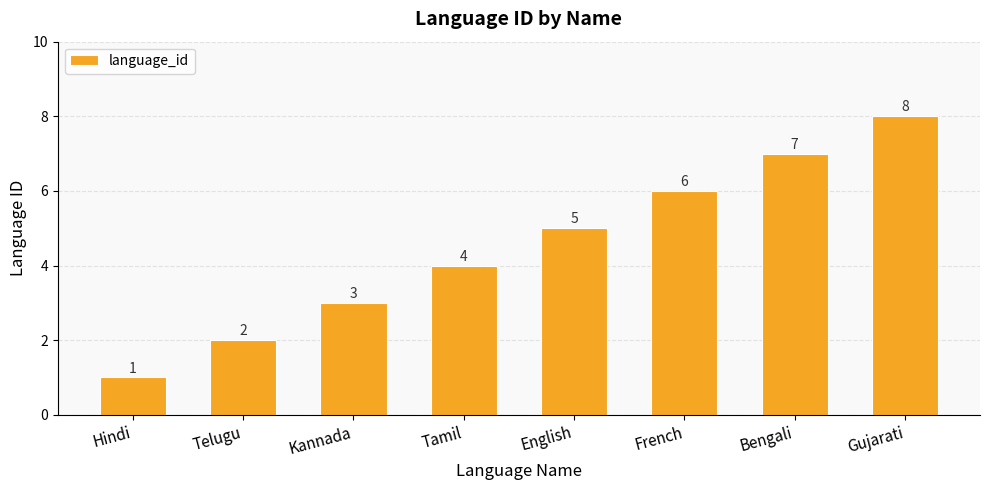

What is the label of the 6th bar from the left?

French